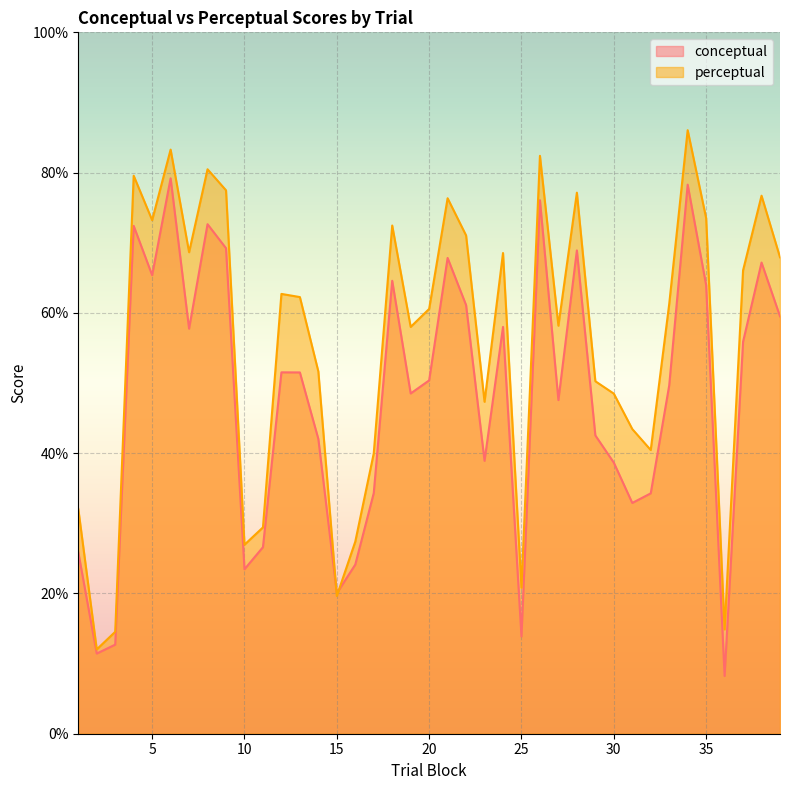

What is the difference between the maximum and minimum values in the perceptual series?

74.0